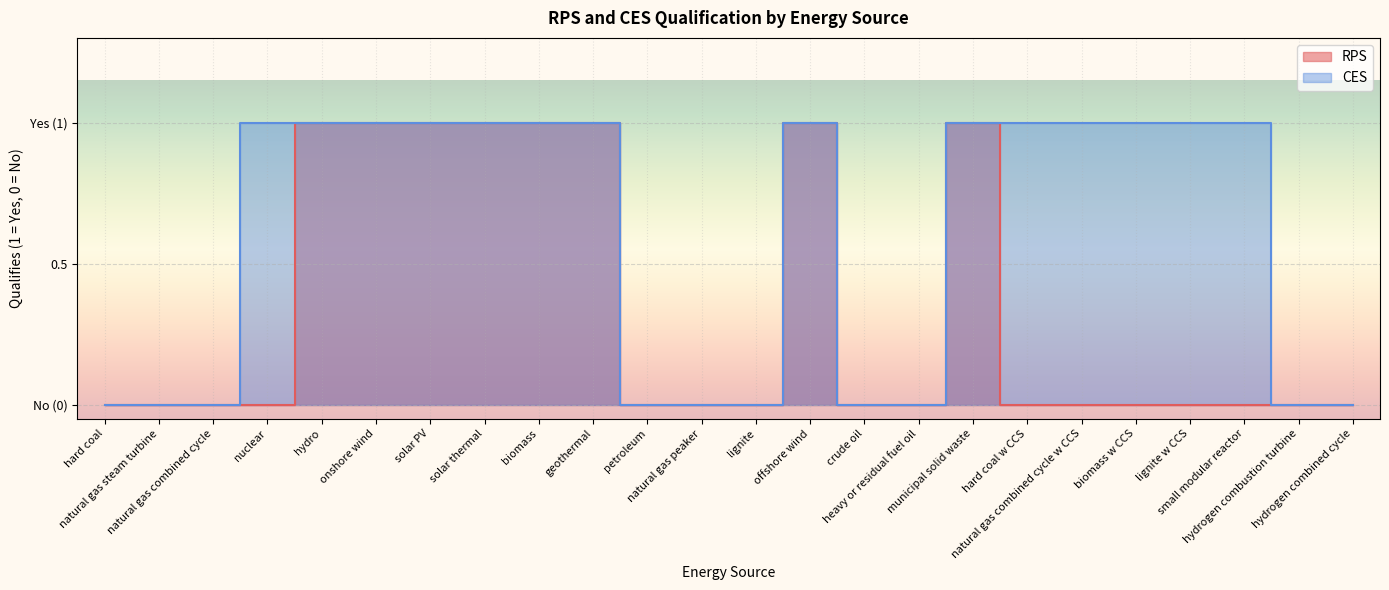

At which category is the sum across all series the highest?

hydro